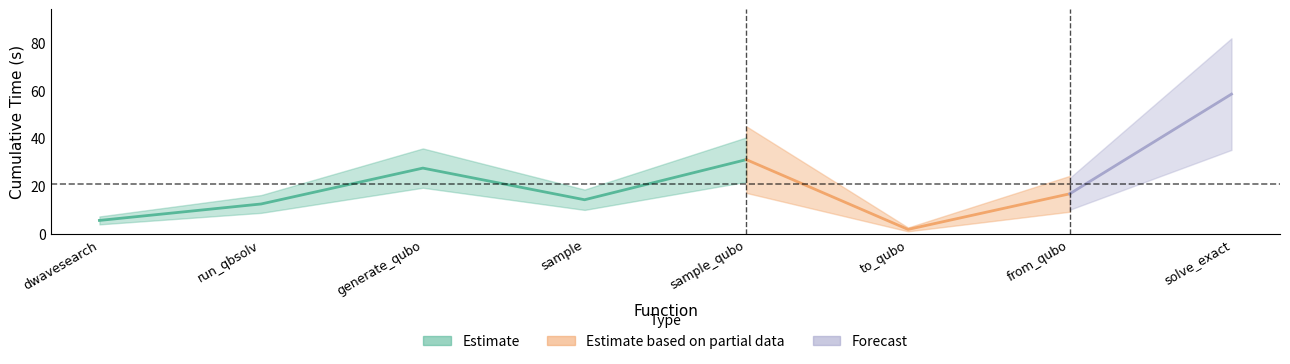

What is the maximum value shown in the chart?

58.3